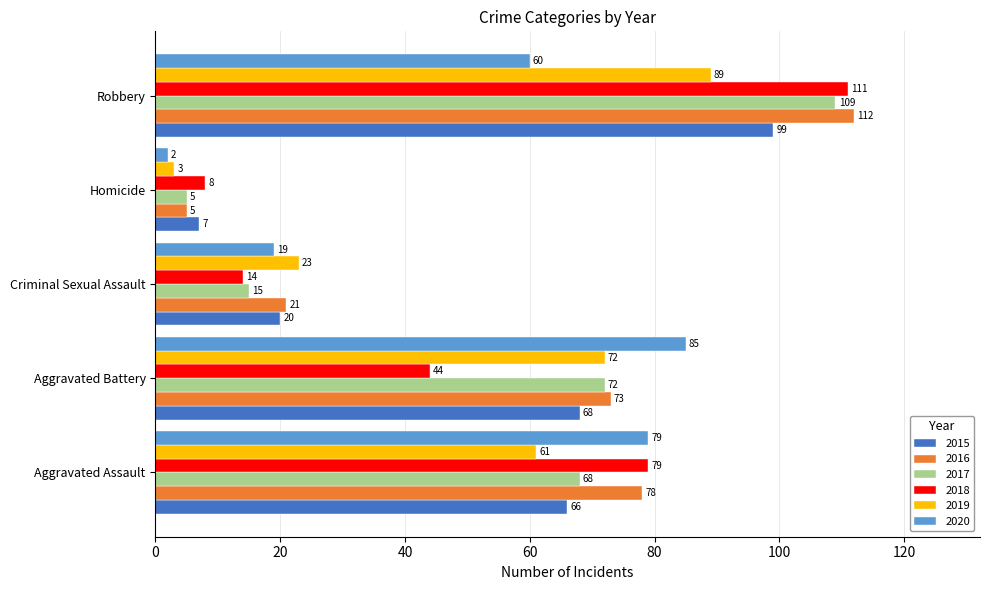

Which series has the largest range (max minus min)?

2016